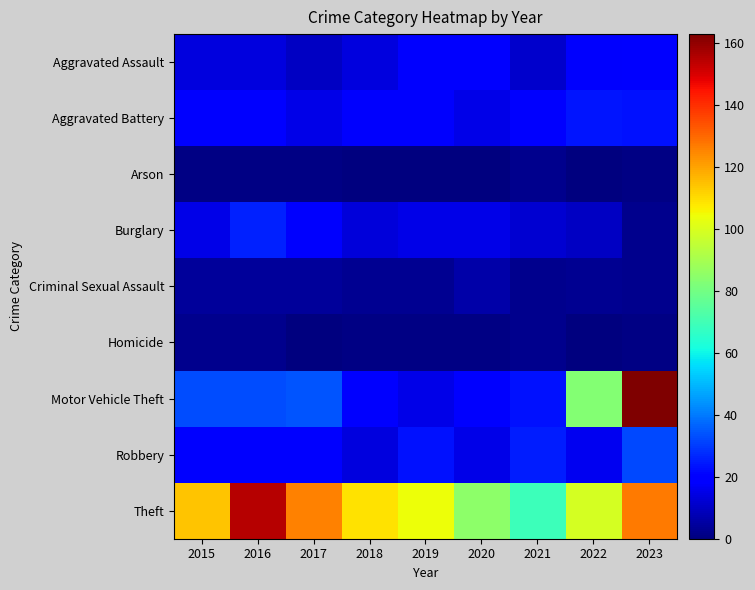

What is the greatest value displayed?

163